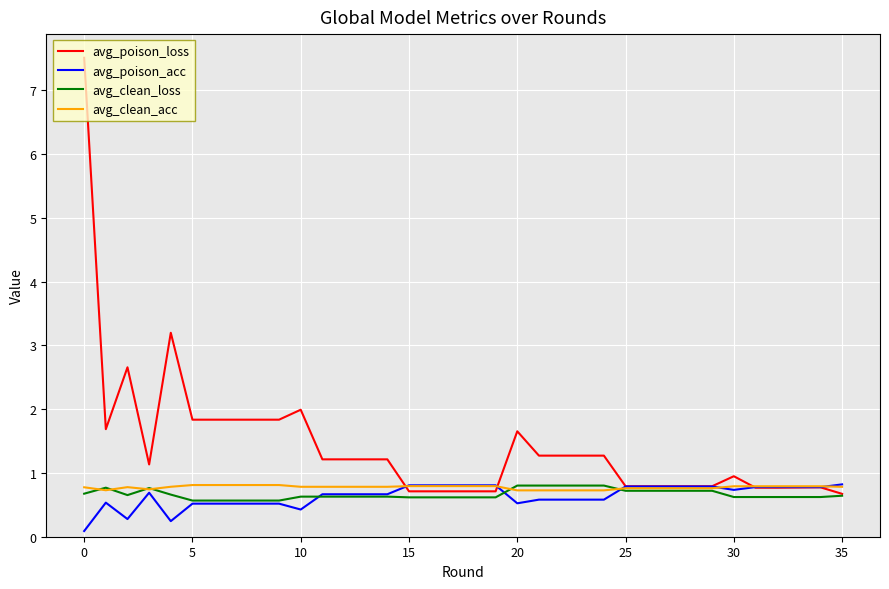

Which series has the widest spread of values?

avg_poison_loss